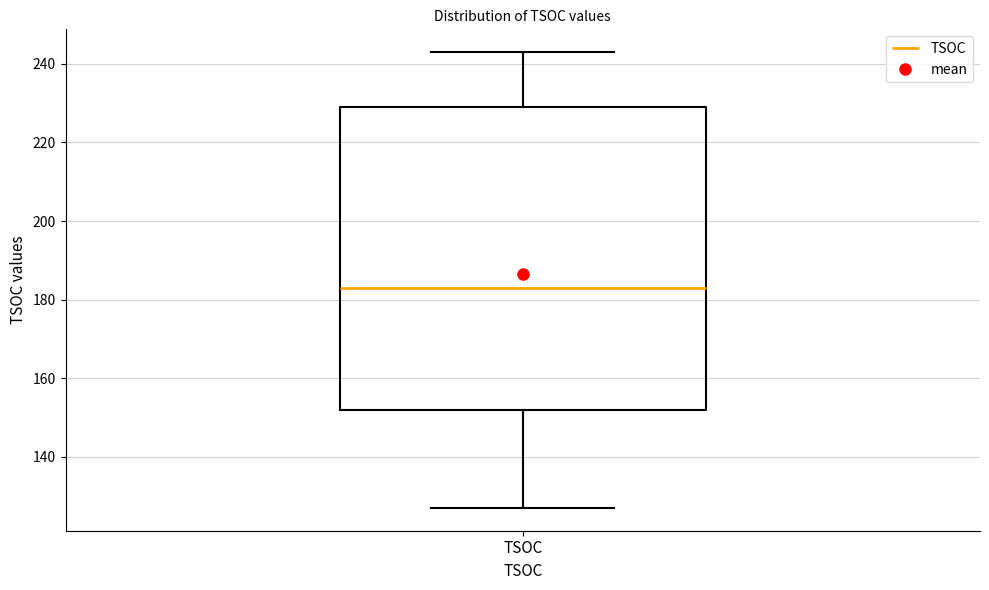

Where does the upper whisker of the box for TSOC end on the y-axis? The values are not printed on the chart, so give them approximately, as read against the axis.

244